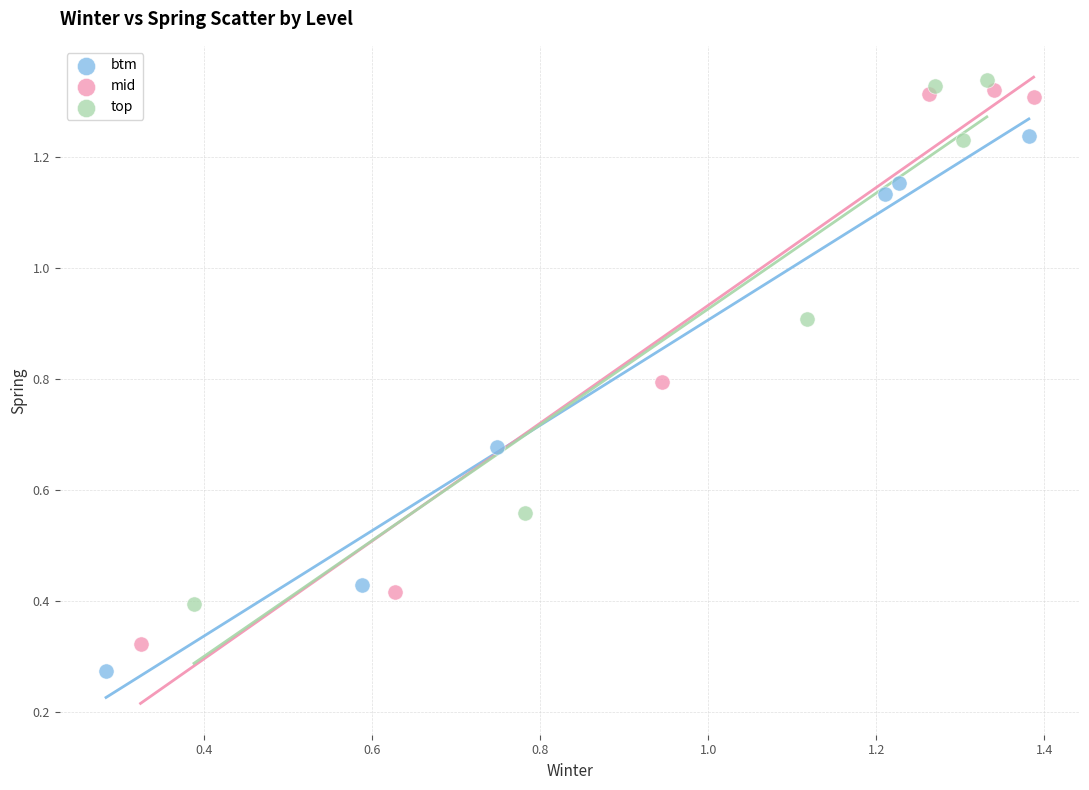

Which series has the widest spread of Y values?

mid